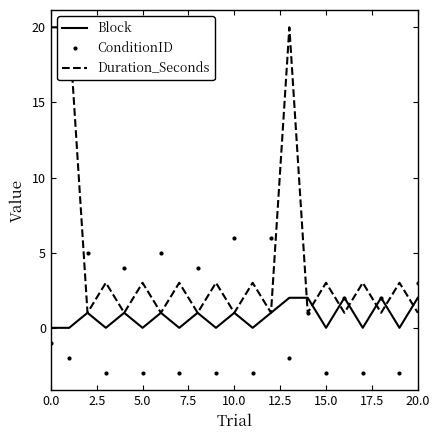

Between 0.0 and 5.0, which is larger?

5.0